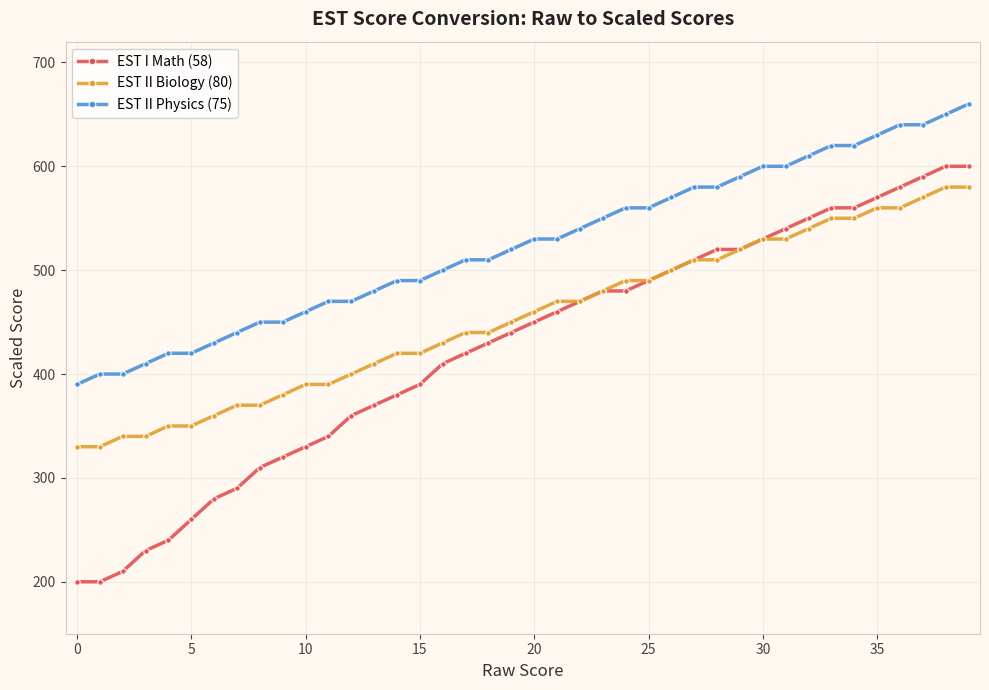

What is the average value of the EST II Physics (75) series?

524